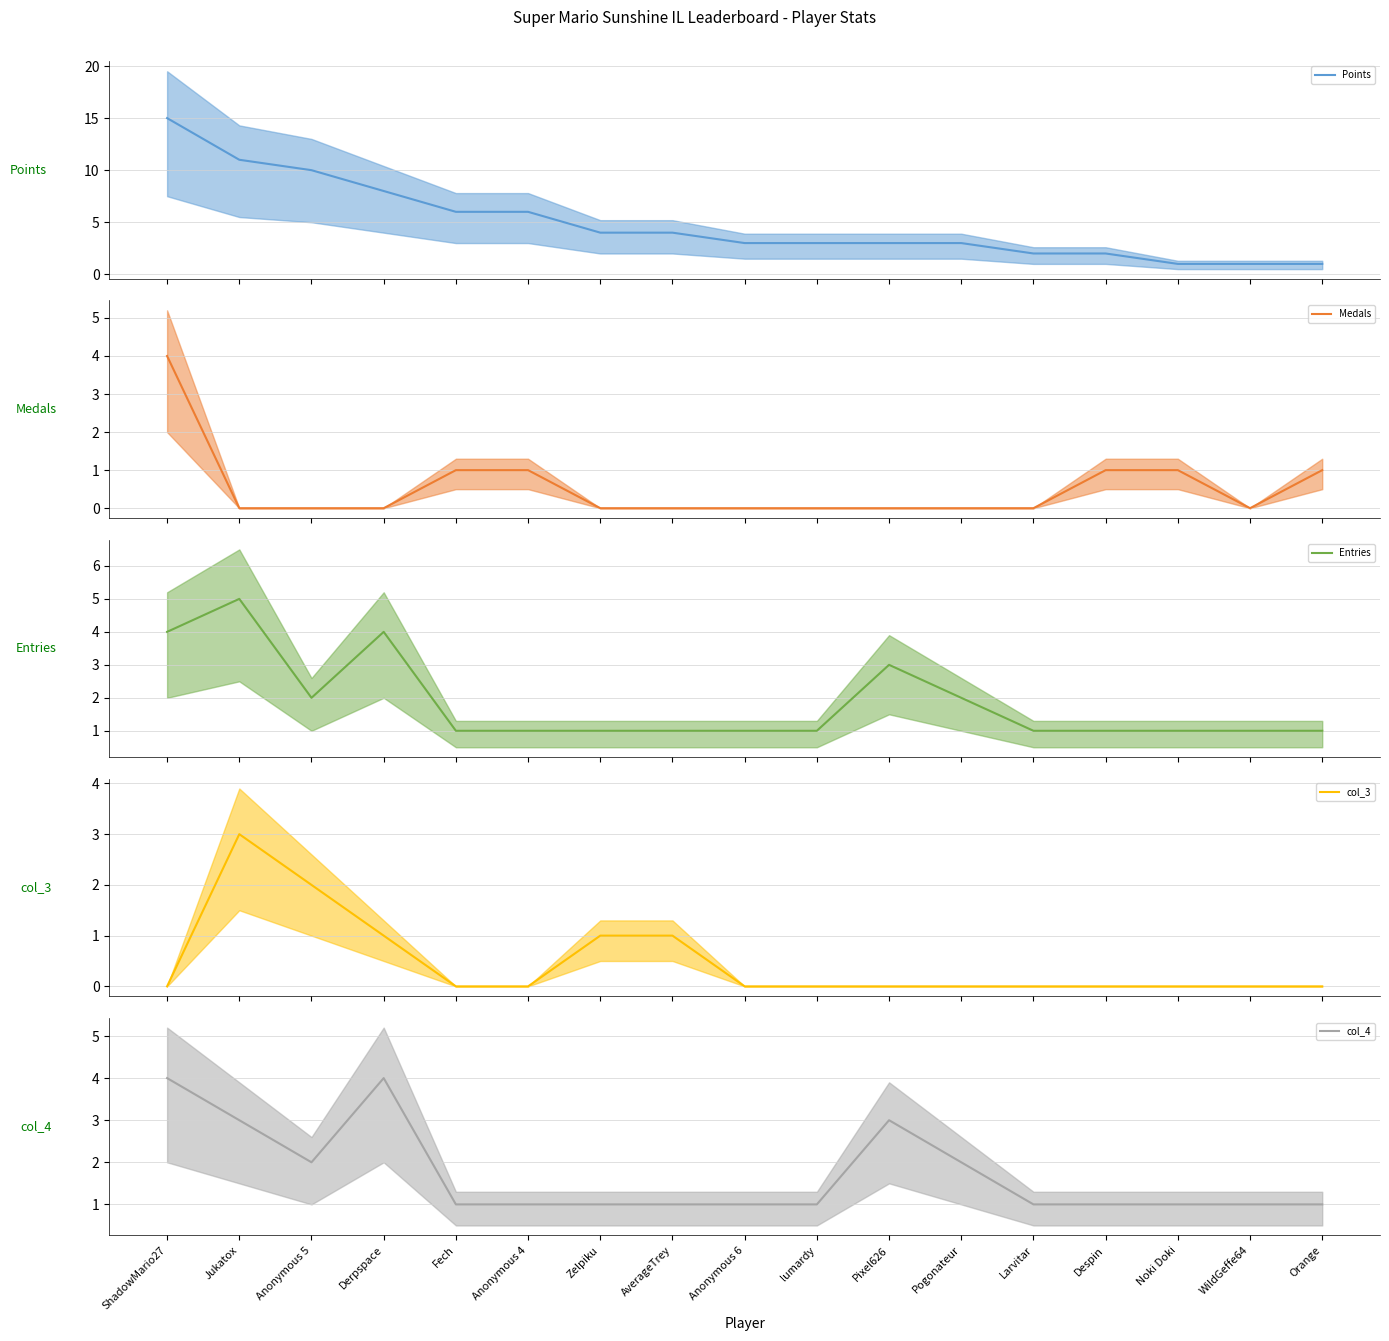

What is the total value across all series at lumardy?

5